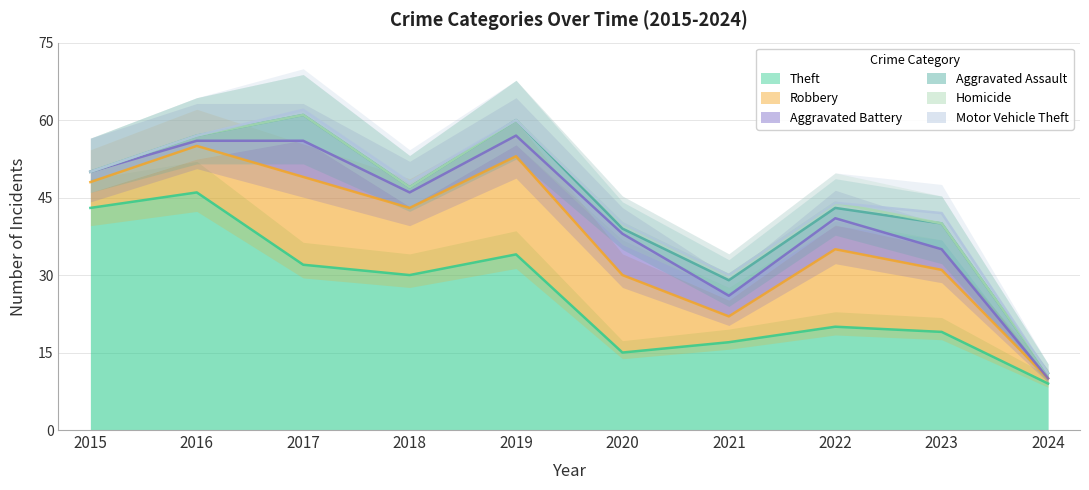

The value of Theft at 2022 is 14. True or false?

False